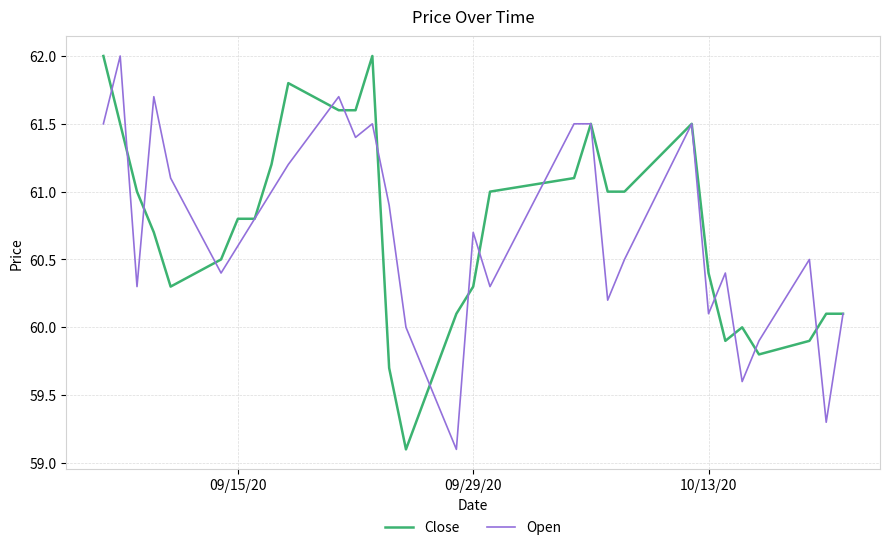

What is the maximum value for Close?

62.0